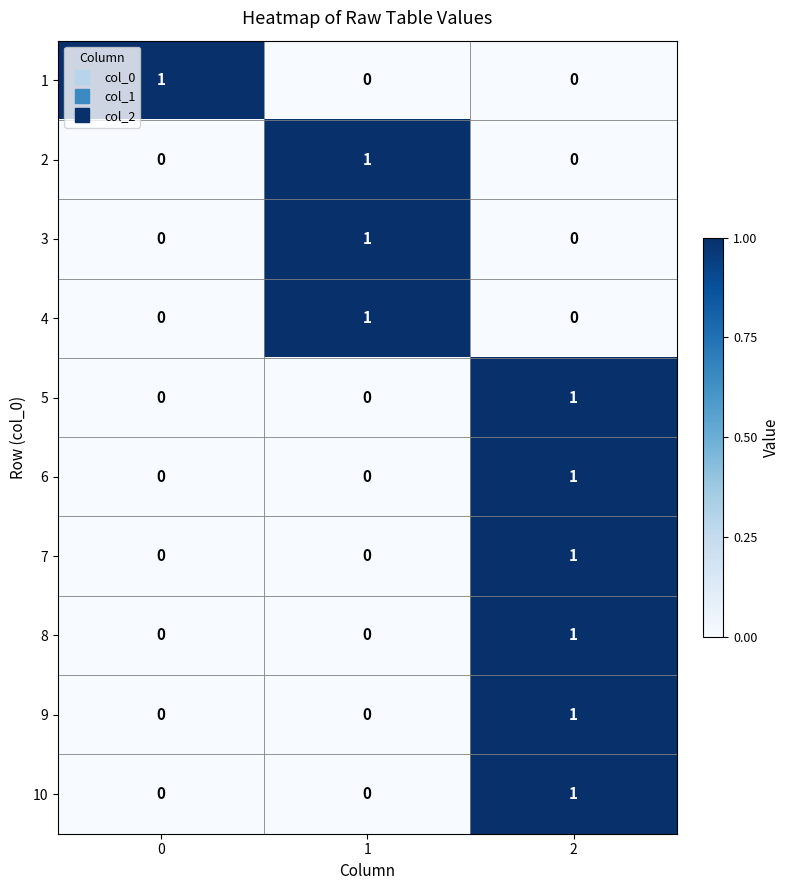

At how many categories does at least one series exceed 0?

3